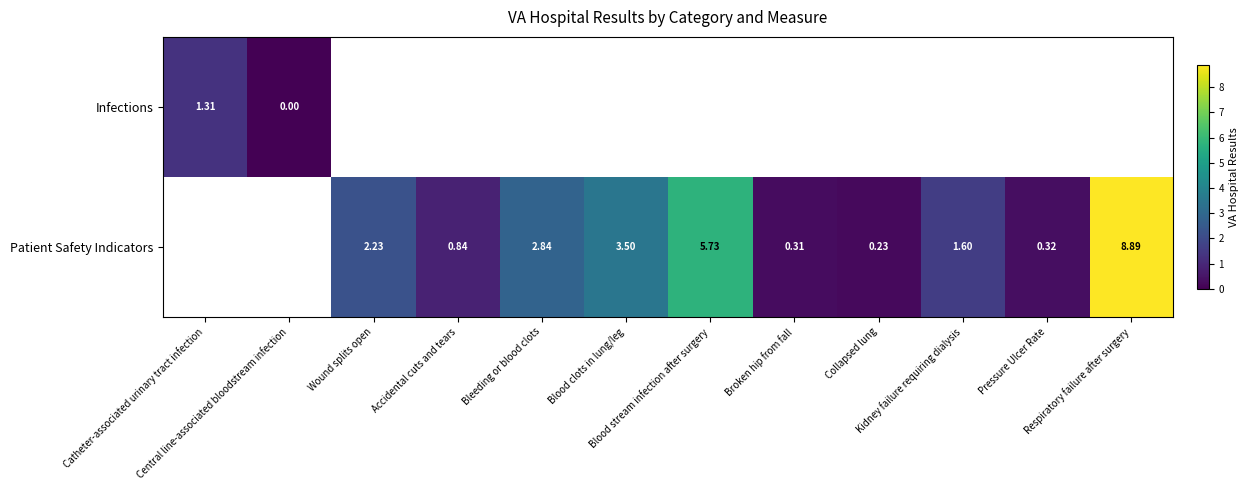

Where does the Patient Safety Indicators series first go above 1?

Wound splits open